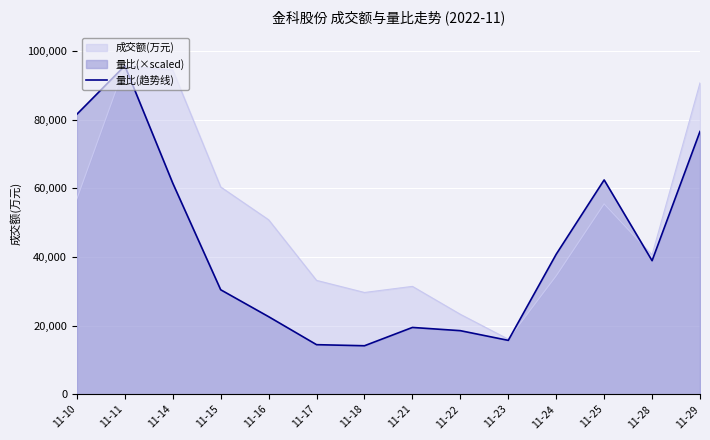

Which label corresponds to the smallest value in the chart?

11-18